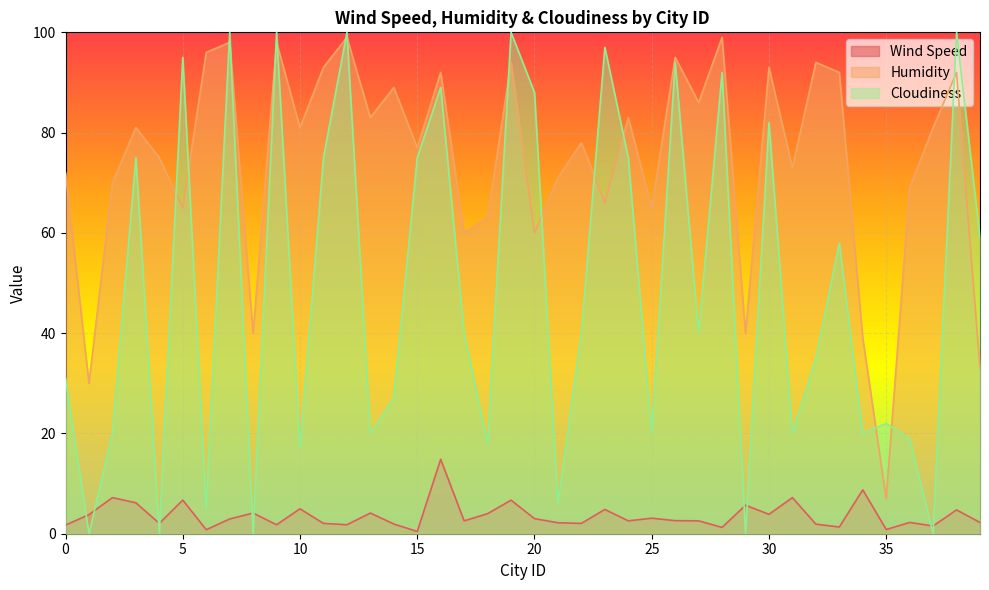

The Wind Speed series shows 7.8 at 23. True or false?

False